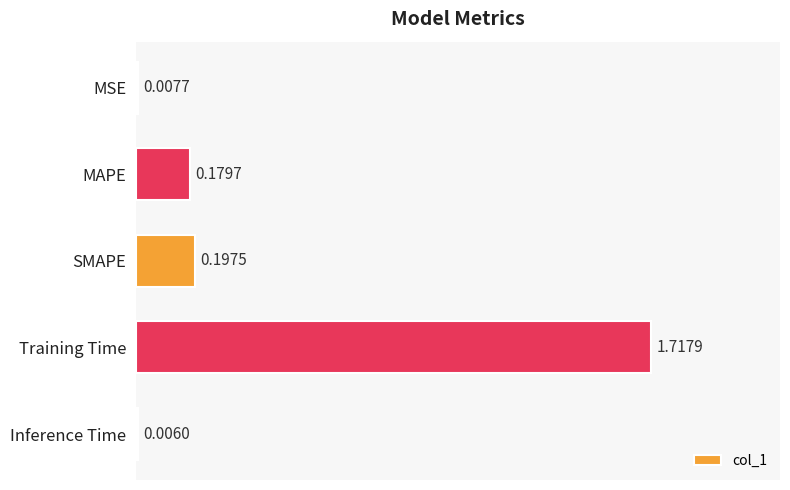

Which label corresponds to the largest value in the chart?

Training Time